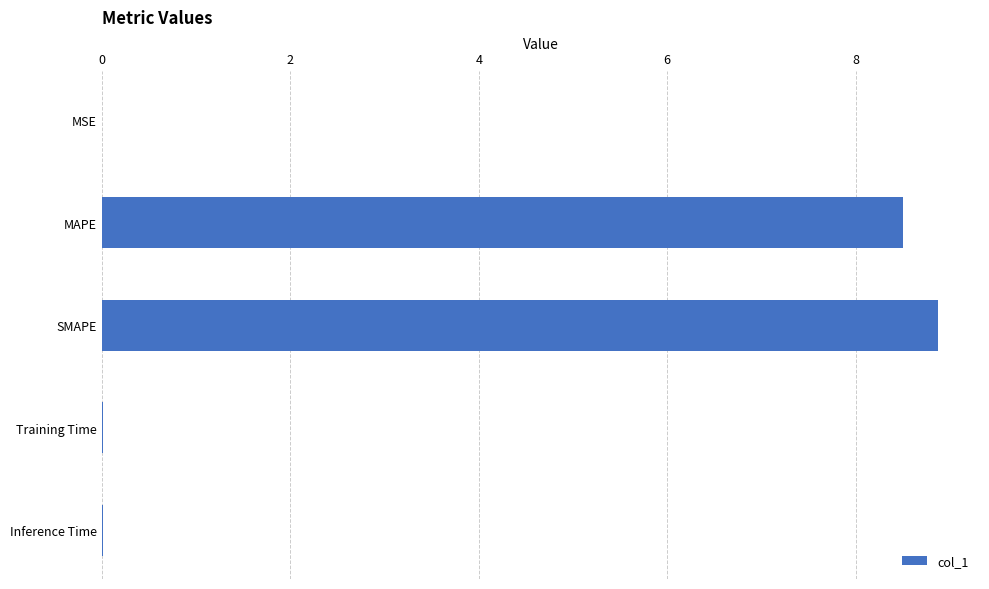

Which label corresponds to the largest value in the chart?

SMAPE